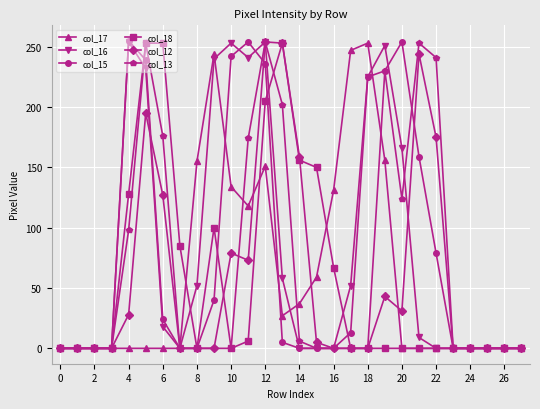

At how many categories does at least one series exceed 186?

14